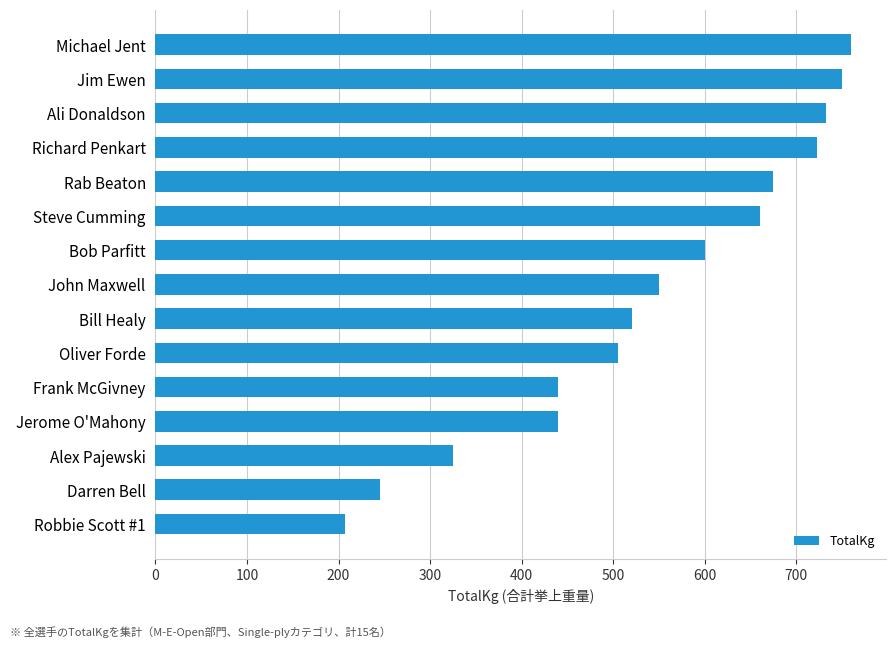

The chart shows a value of 1278.3 at Richard Penkart. True or false?

False